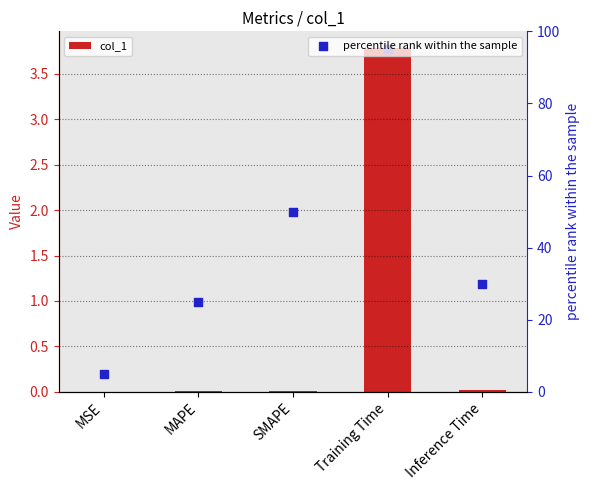

Is the value of col_1 at Training Time greater than the value of percentile rank within the sample at MAPE?

No